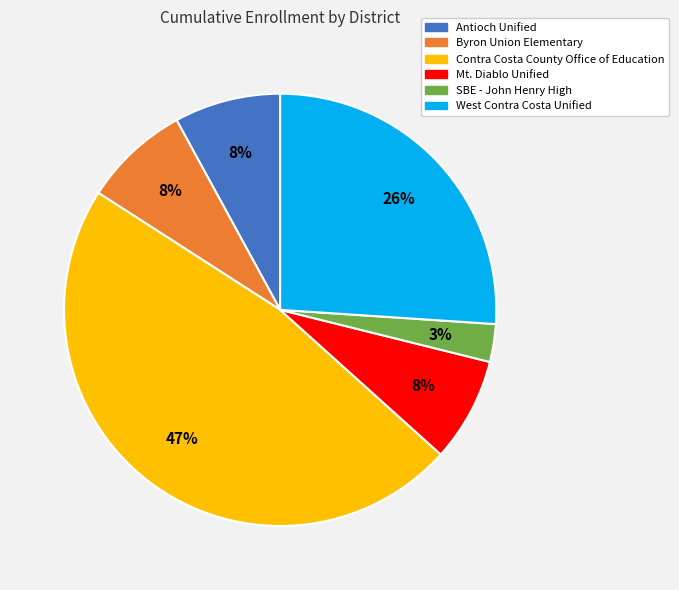

What is the smallest slice in the pie chart?

SBE - John Henry High